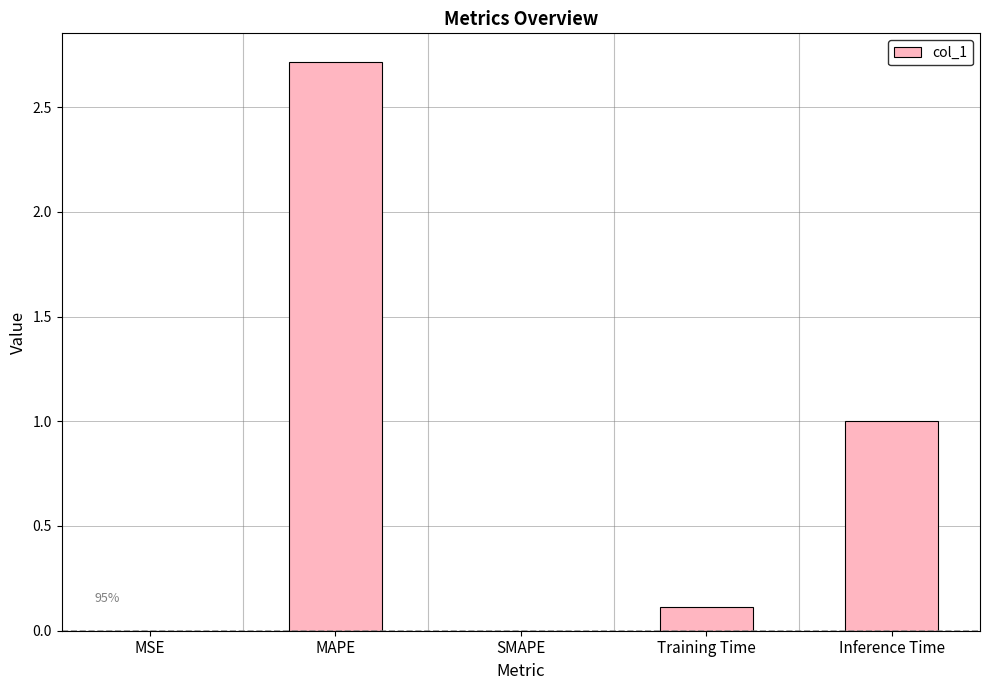

What is the sum of all values?

3.8